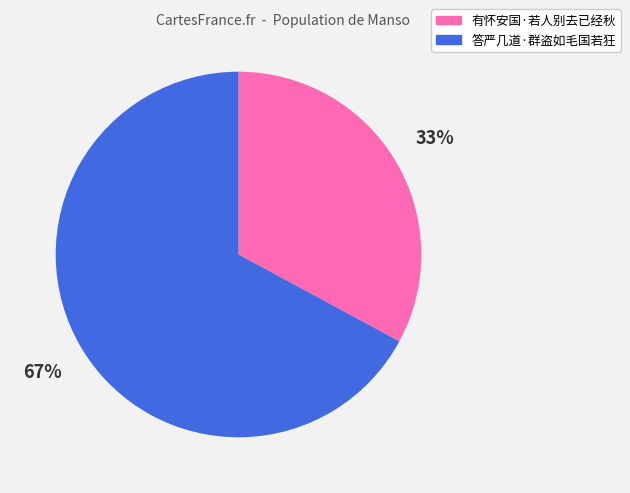

Which slice represents more than half of the pie?

答严几道·群盗如毛国若狂